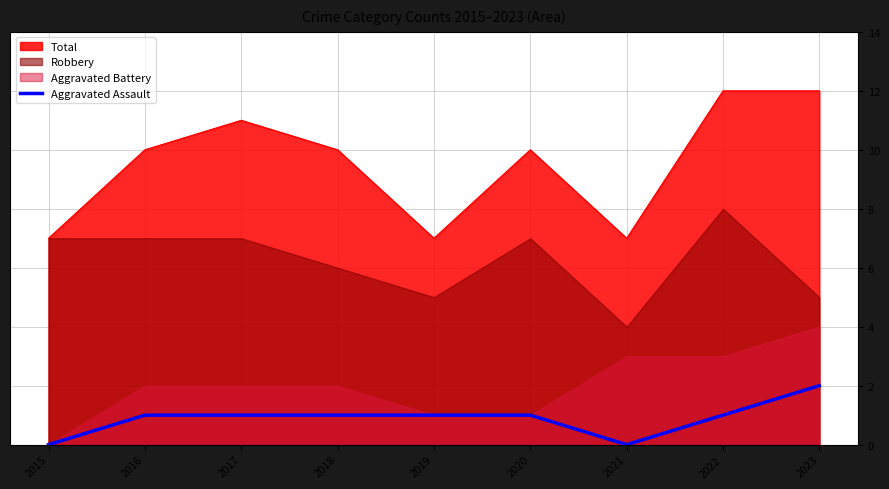

What is the value of the 6th point from the left?

1